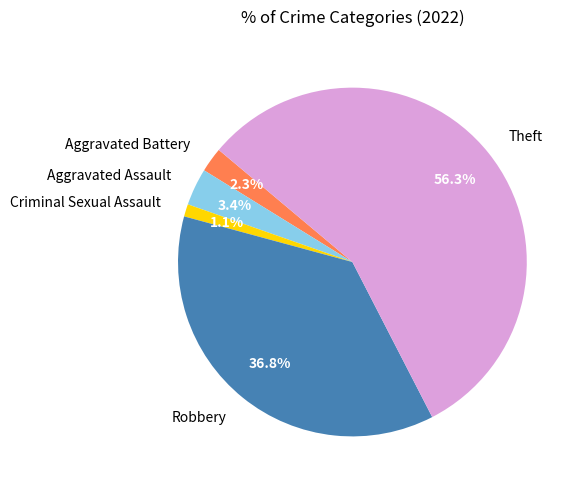

Combined, do Aggravated Assault and Theft account for over 50%?

Yes